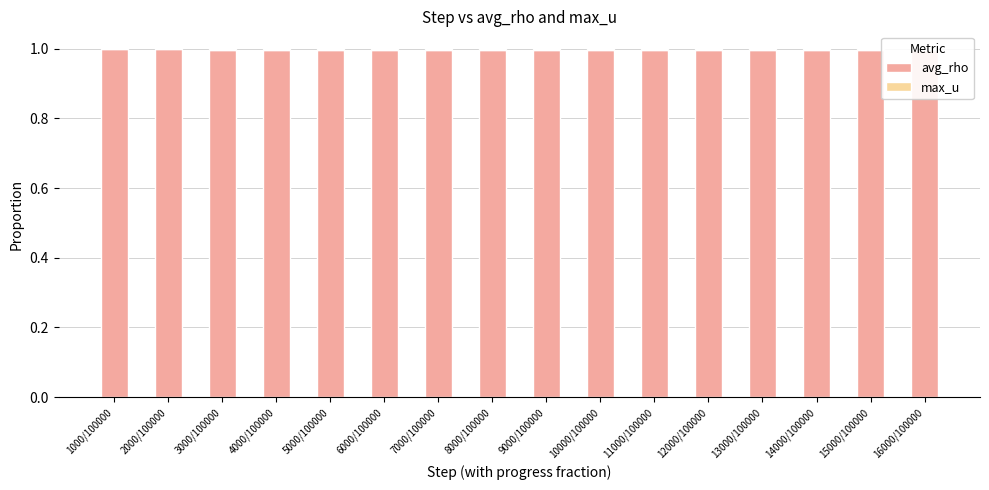

Reading left to right, extract all data points from this chart.

avg_rho: 1.0	1.0	1.0	1.0	1.0	1.0	1.0	1.0	1.0	1.0	1.0	1.0	1.0	1.0	1.0	1.0
max_u: 0.0	0.0	0.0	0.0	0.0	0.0	0.0	0.0	0.0	0.0	0.0	0.0	0.0	0.0	0.0	0.0